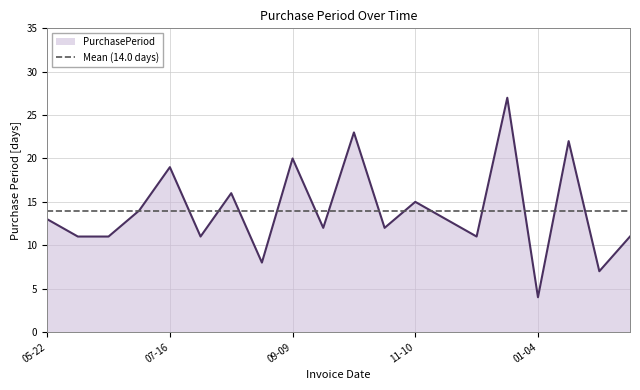

How many points are higher than both their immediate neighbors (excluding endpoints)?

7